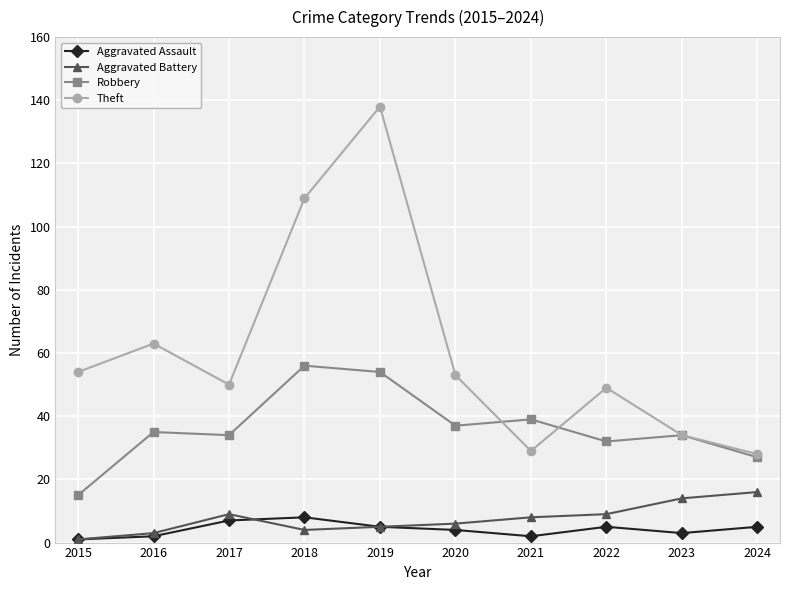

True or false: Robbery and Aggravated Assault intersect in this chart.

False